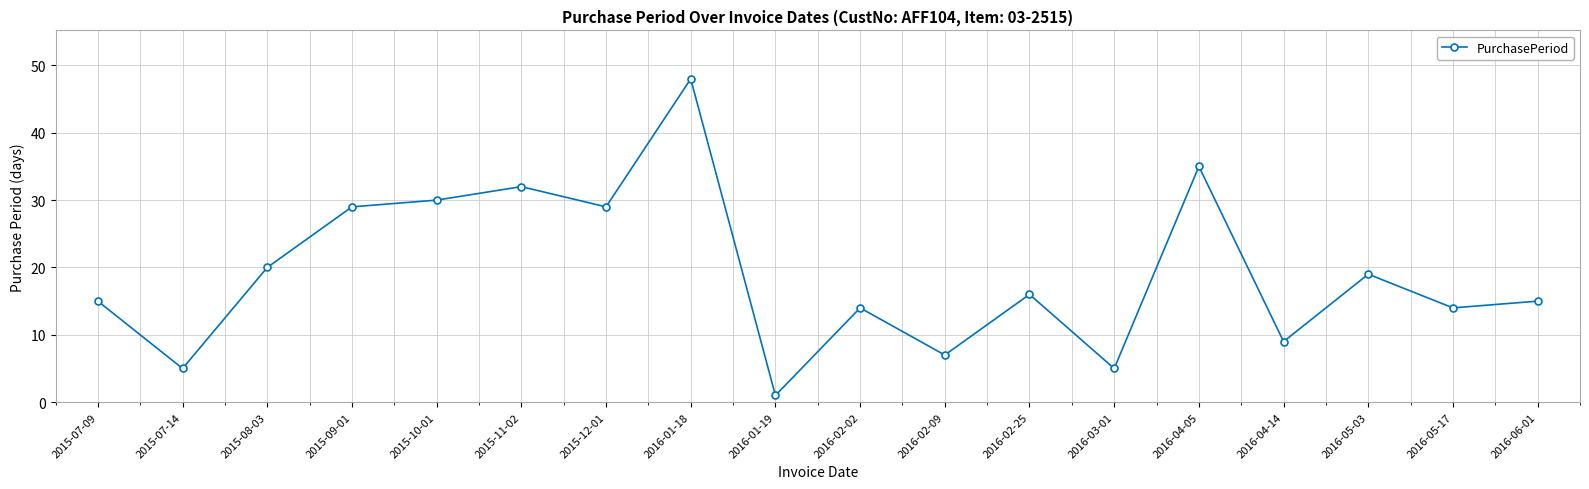

What is the sum of all values?

343